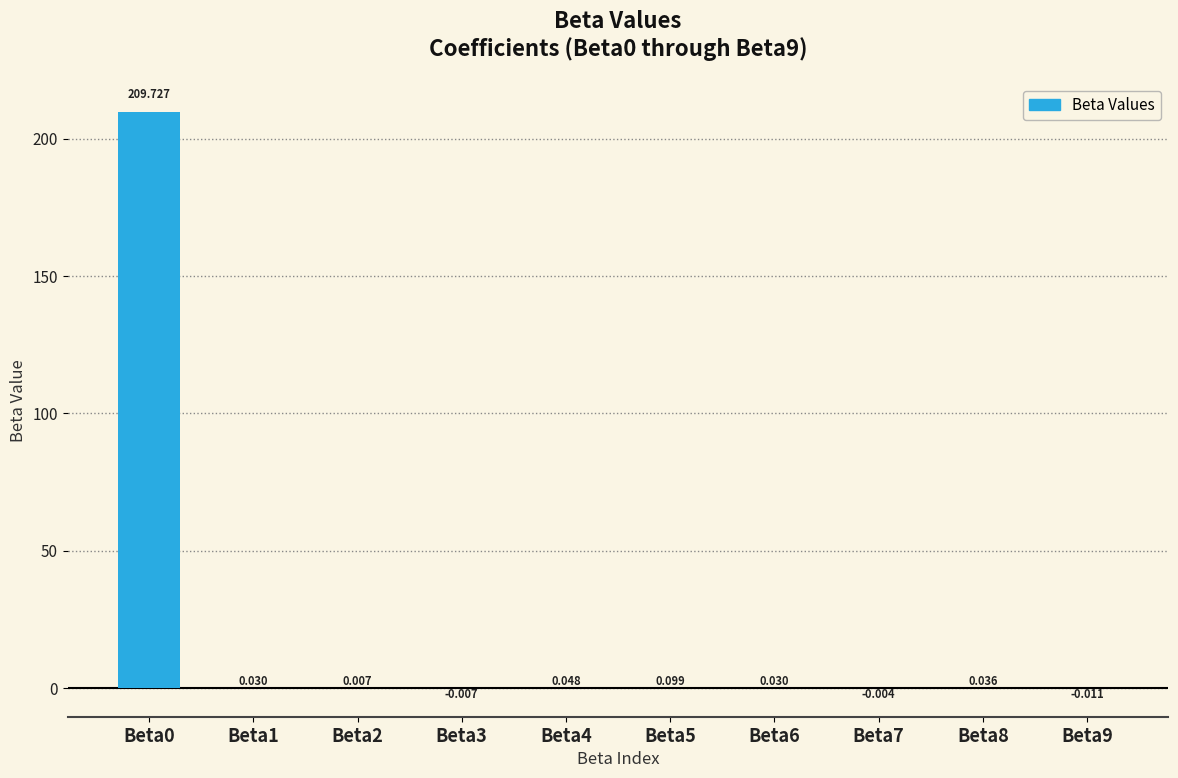

How many positive values are there?

7